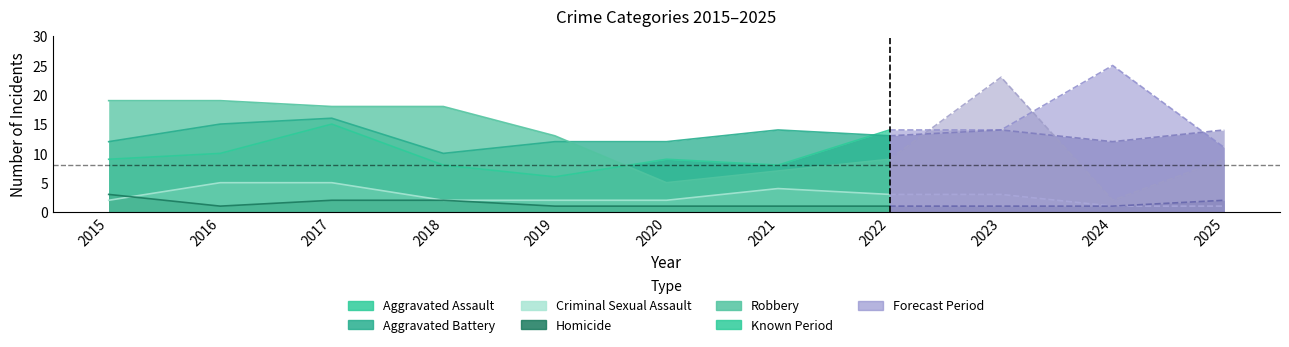

True or false: Criminal Sexual Assault has more than 2 interior local peaks.

False